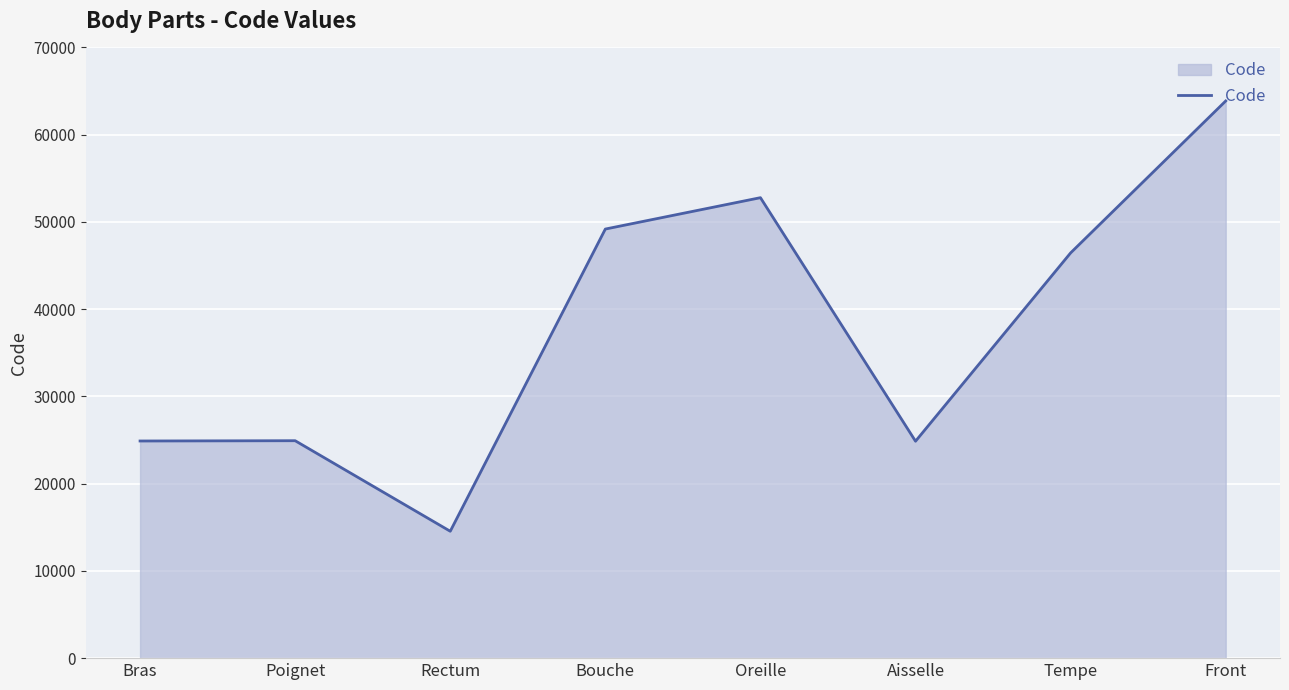

How many distinct data groups are displayed?

1